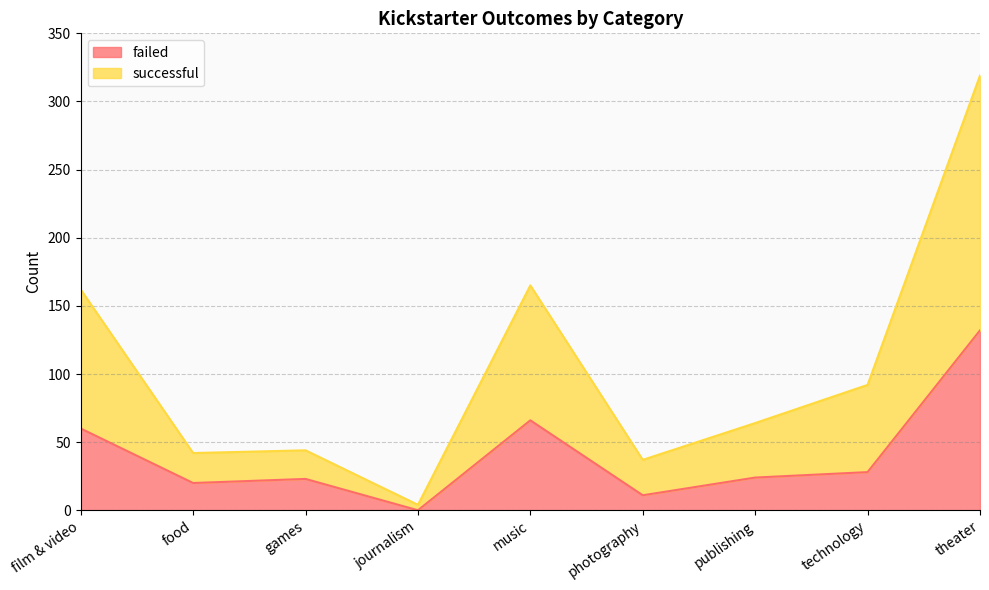

Reading left to right, extract all data points from this chart.

failed: film & video=60	food=20	games=23	journalism=0	music=66	photography=11	publishing=24	technology=28	theater=132
successful: film & video=162	food=42	games=44	journalism=4	music=165	photography=37	publishing=64	technology=92	theater=319